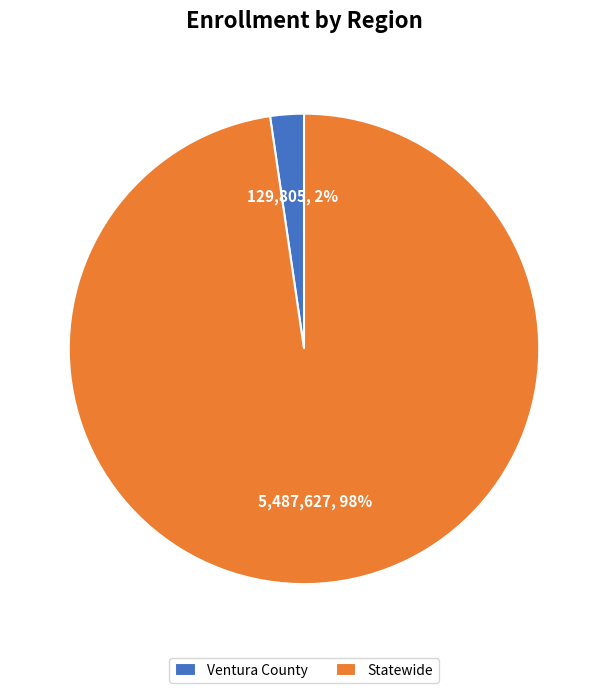

The Ventura County slice represents 2% of the pie. True or false?

True